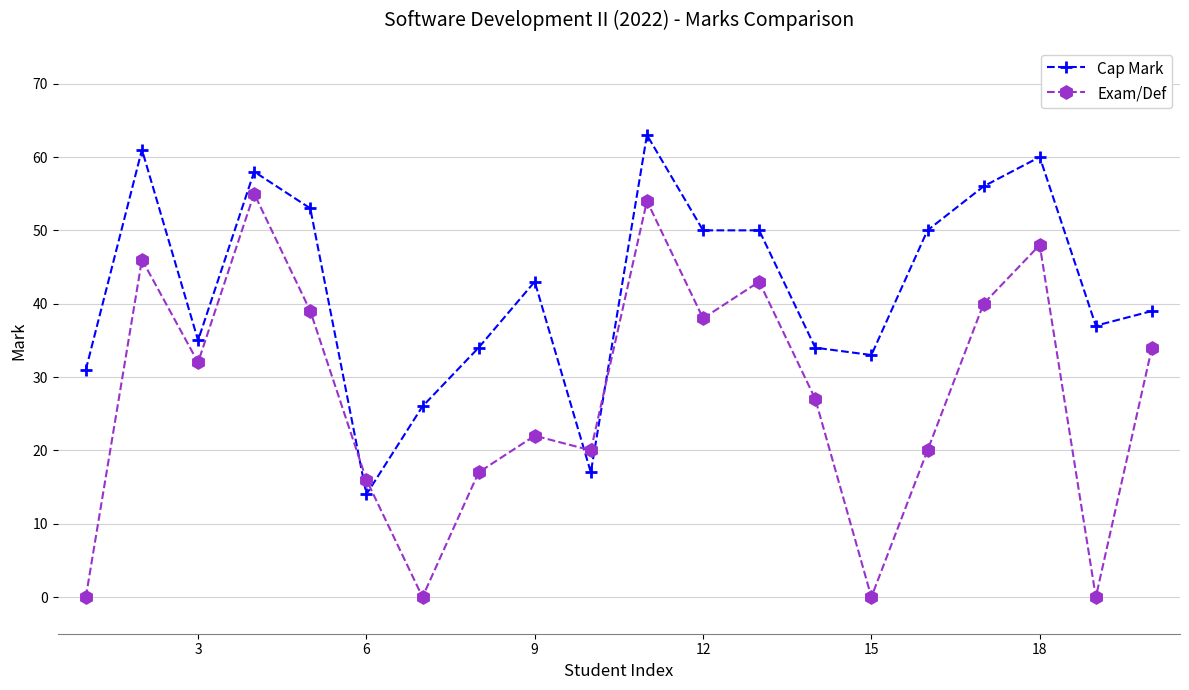

In Exam/Def, how many points are higher than both neighbors (excluding endpoints)?

6